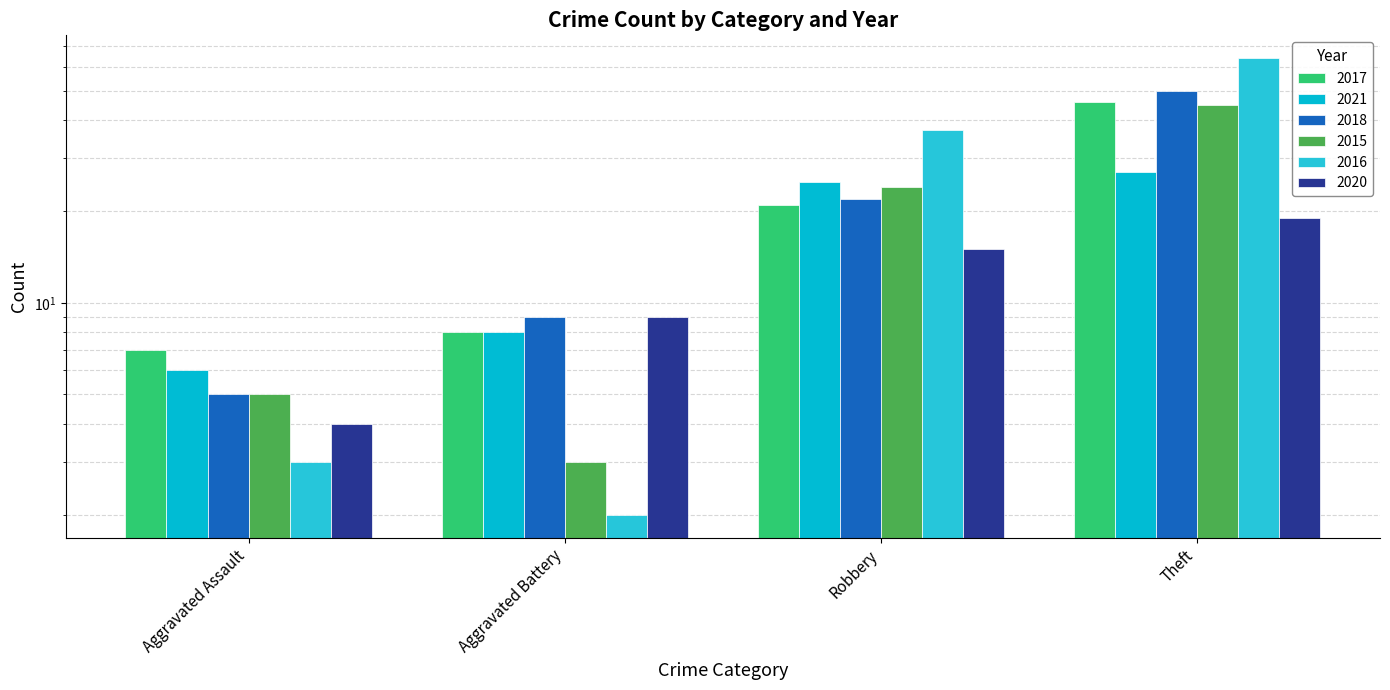

What is the maximum value for 2018?

50